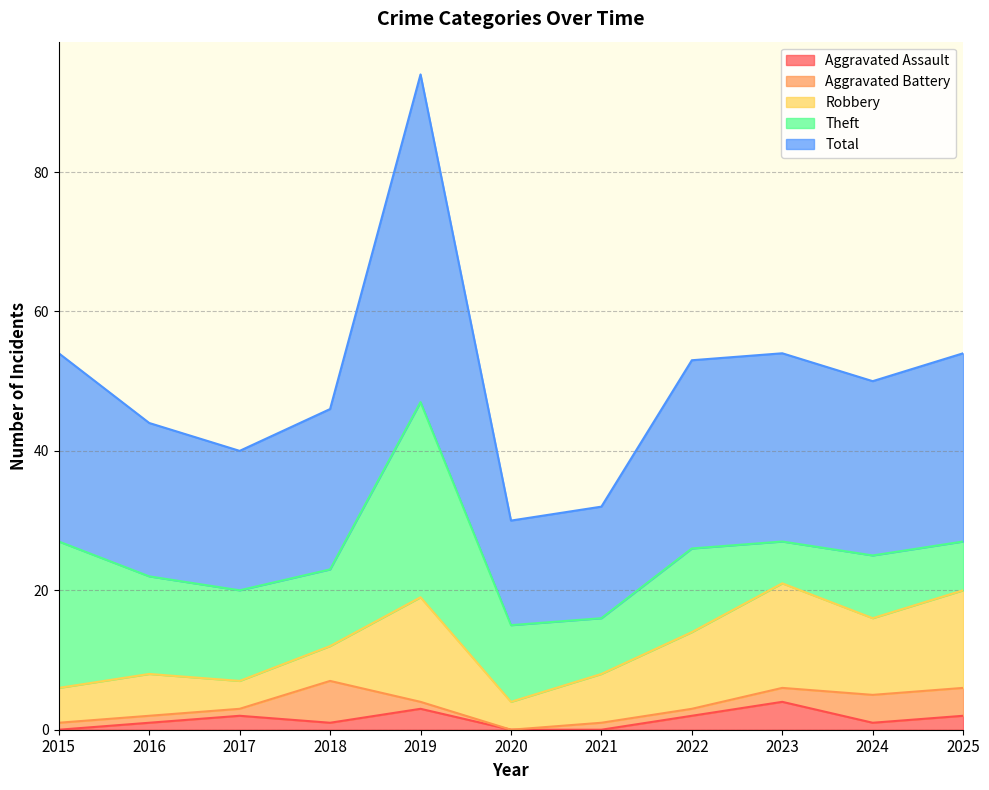

What is the approximate value of Robbery at 2016, to the nearest 5?

5